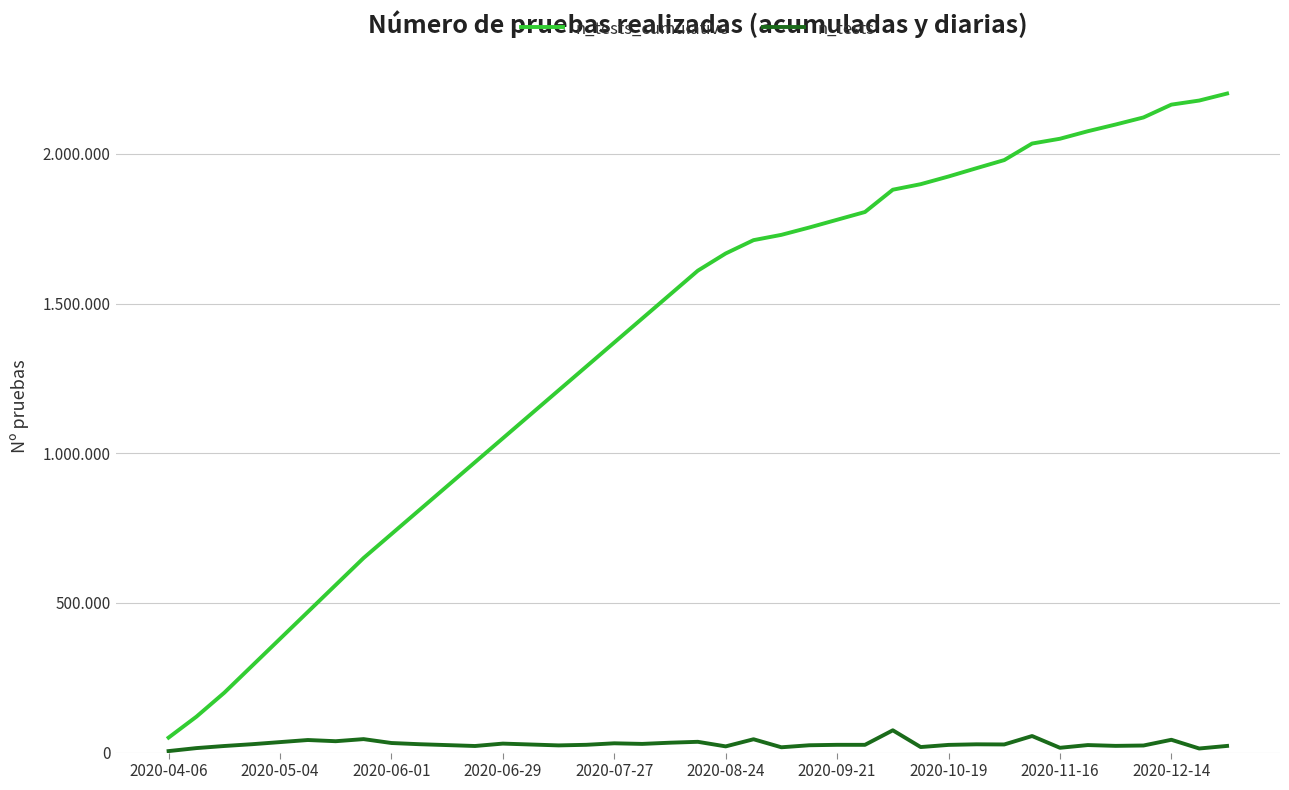

Reading left to right, transcribe all the data shown in this chart.

n_tests_cumulative: 50000	120000	200000	290000	380000	470000	560000	650000	730000	810000	890000	970000	1050000	1130000	1210000	1290000	1370000	1450000	1530000	1610000	1667465	1711988	1729701	1754167	1780099	1805998	1880455	1898943	1924640	1952285	1979430	2034728	2050737	2075858	2098290	2121951	2164720	2178355	2201799
n_tests: 5000	15000	22000	28000	35000	42000	38000	45000	32000	28000	25000	22000	30000	27000	24000	26000	31000	29000	33000	36000	20713	44523	17713	24466	25932	25899	74457	18488	25697	27645	27145	55298	16009	25121	22432	23661	42769	13635	22246